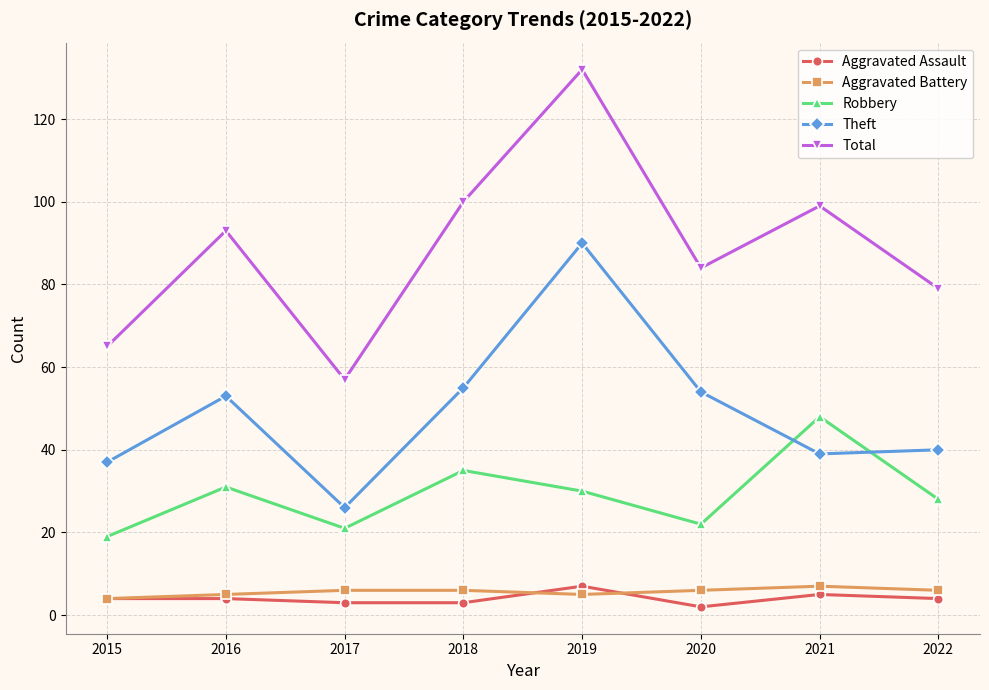

Reading left to right, what are all the values shown in this chart?

Aggravated Assault: 4	4	3	3	7	2	5	4
Aggravated Battery: 4	5	6	6	5	6	7	6
Robbery: 19	31	21	35	30	22	48	28
Theft: 37	53	26	55	90	54	39	40
Total: 65	93	57	100	132	84	99	79